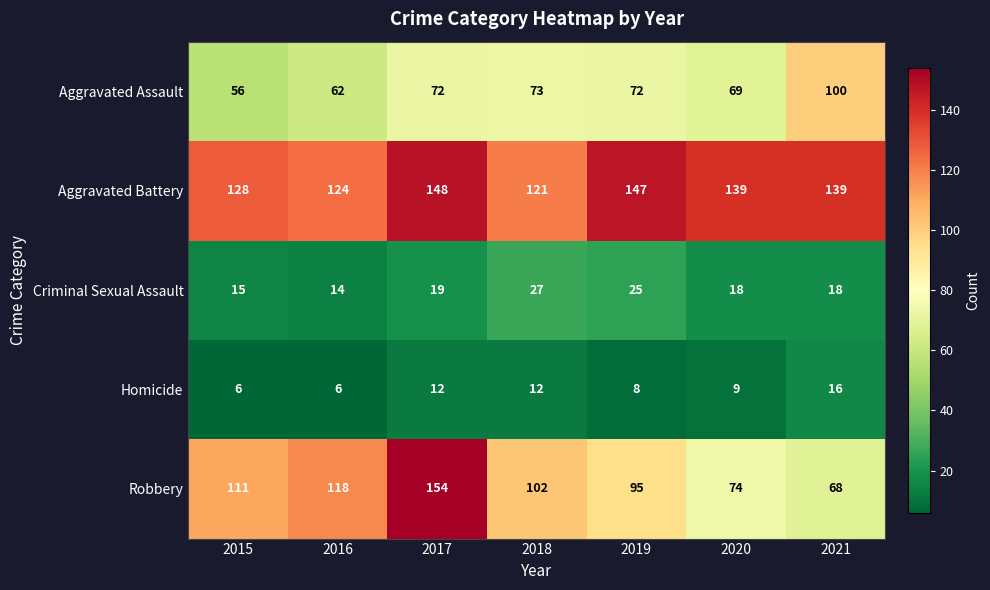

What is the lowest value of the Homicide series?

6